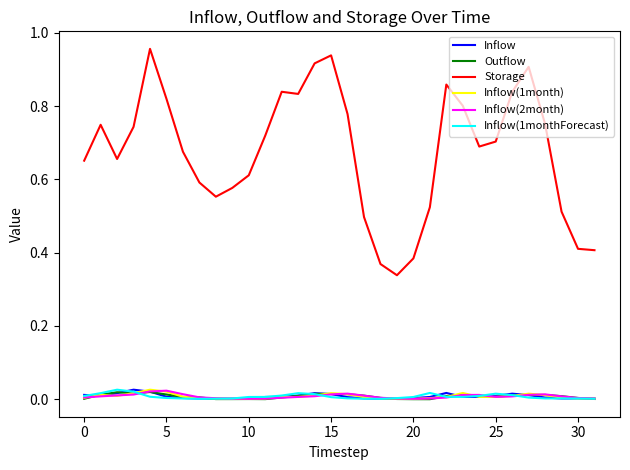

How many lines are shown in the chart?

6